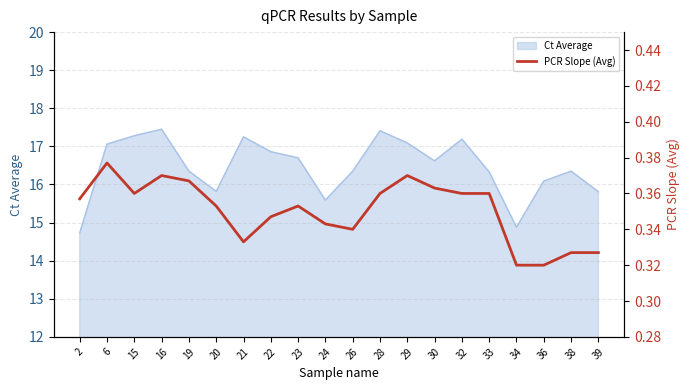

At which category does the chart reach its minimum across all series?

34